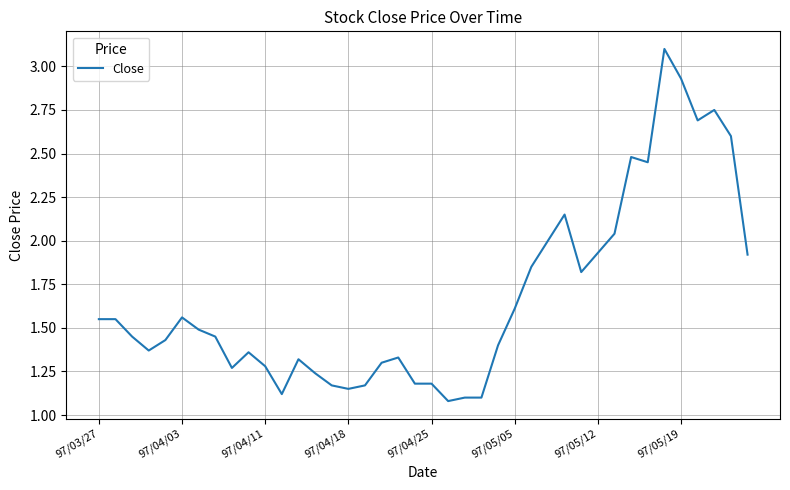

What is the label of the 1st point from the left?

97/03/27